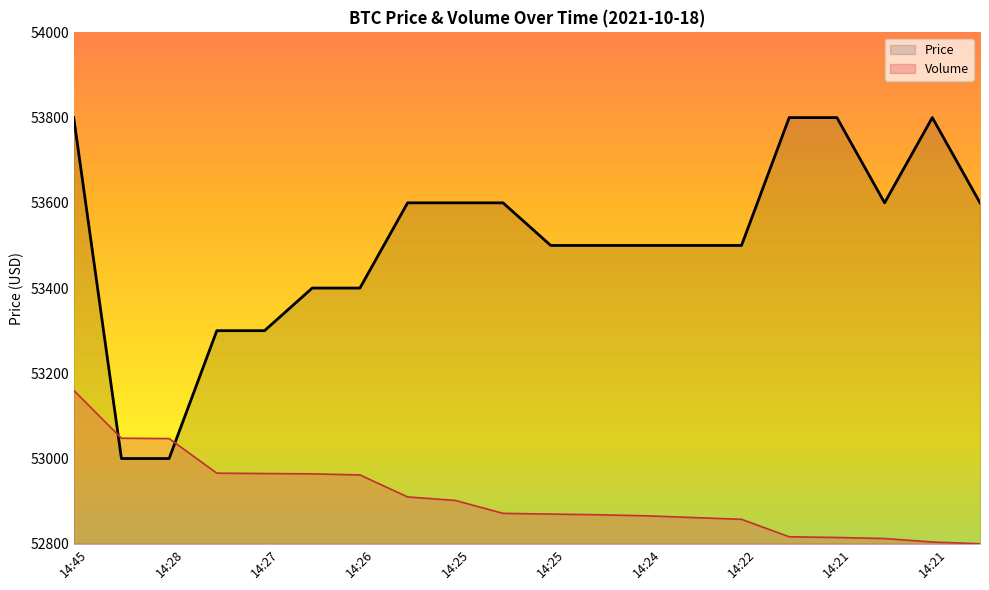

What are all the series names shown in the legend?

Price, Volume